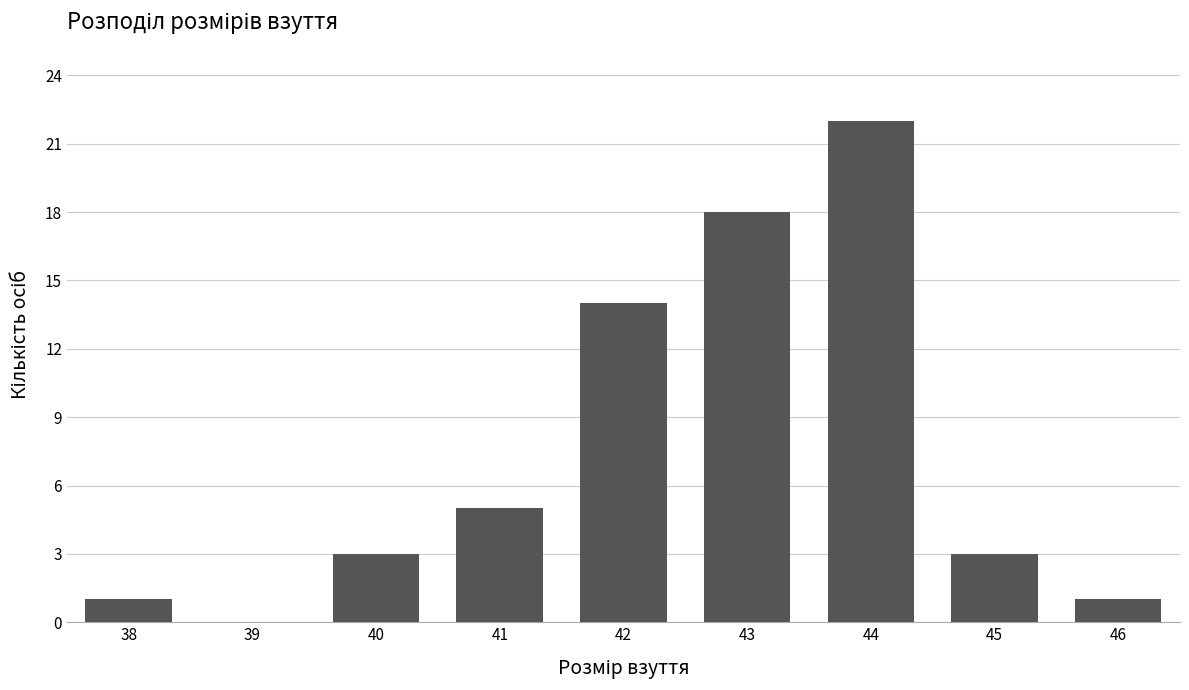

Count the number of data series in this chart.

1